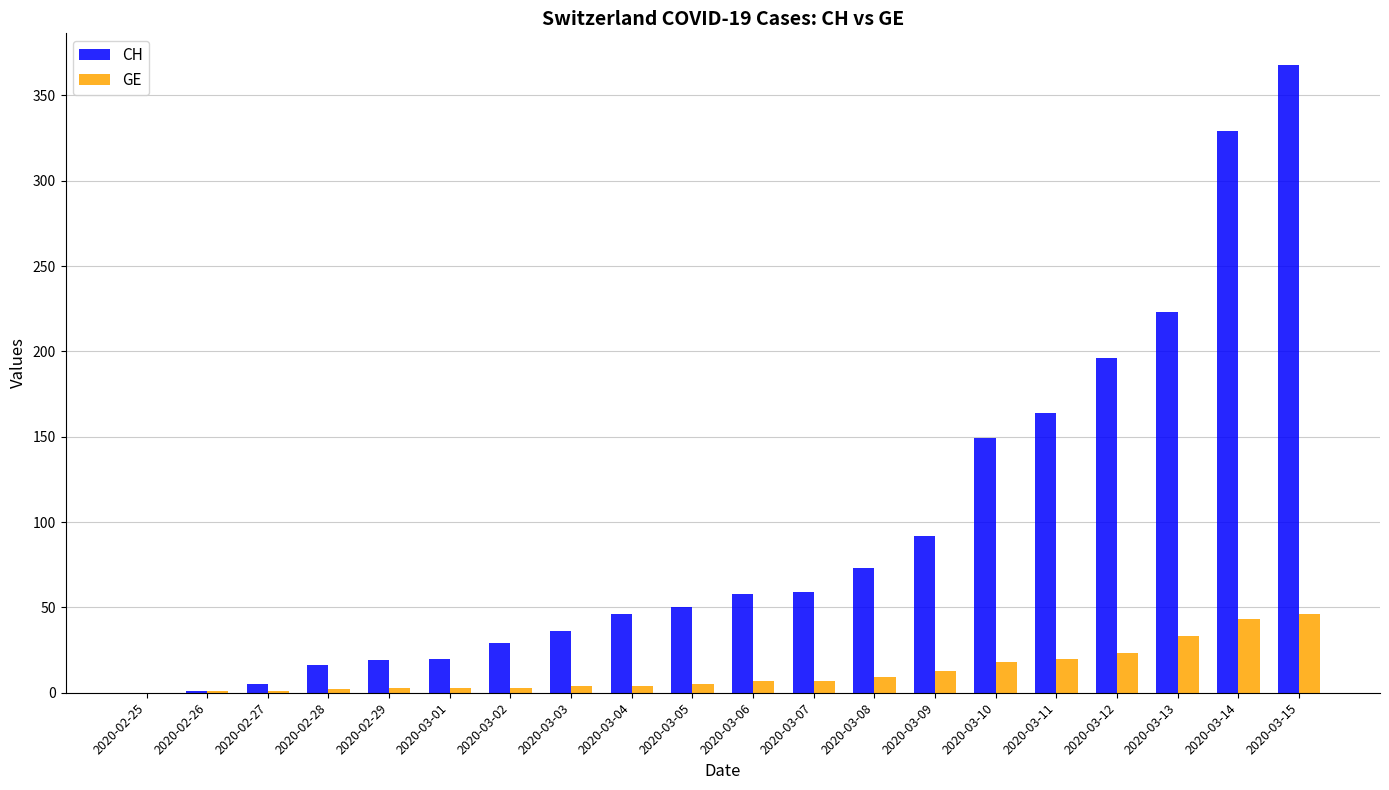

What is the sum of all GE values?

245